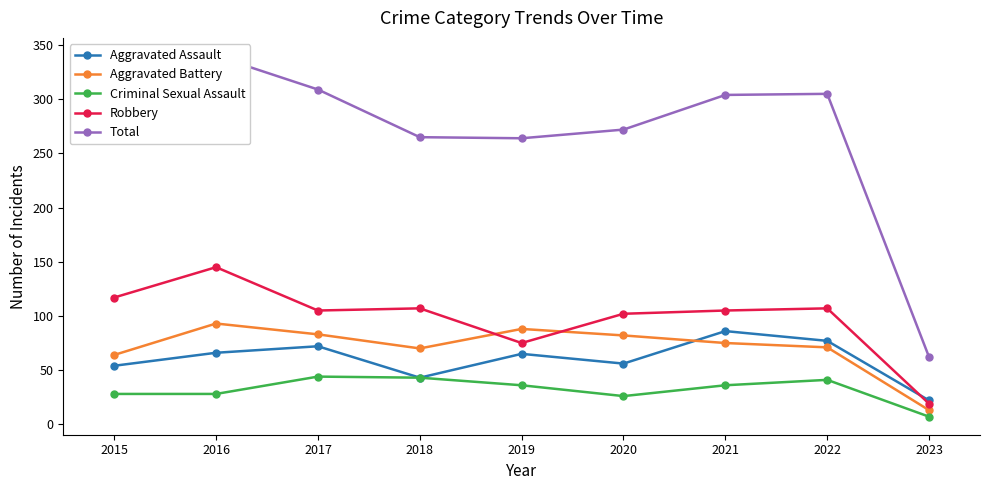

Which series has the widest spread of values?

Total